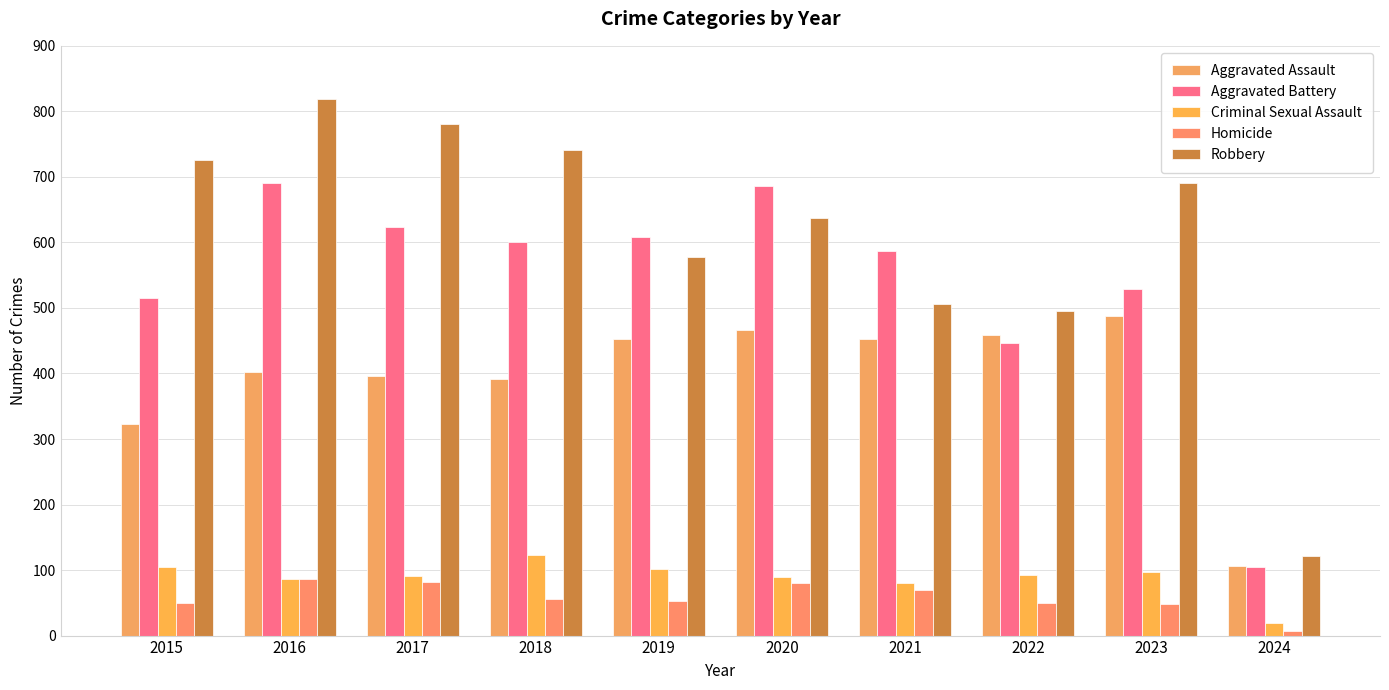

Which series changed the most between 2017 and 2020?

Robbery